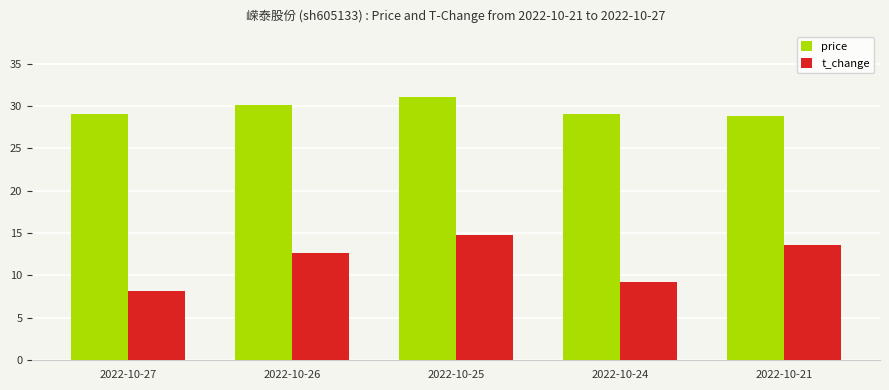

What is the sum of the price values at 2022-10-26 and 2022-10-24?

59.2